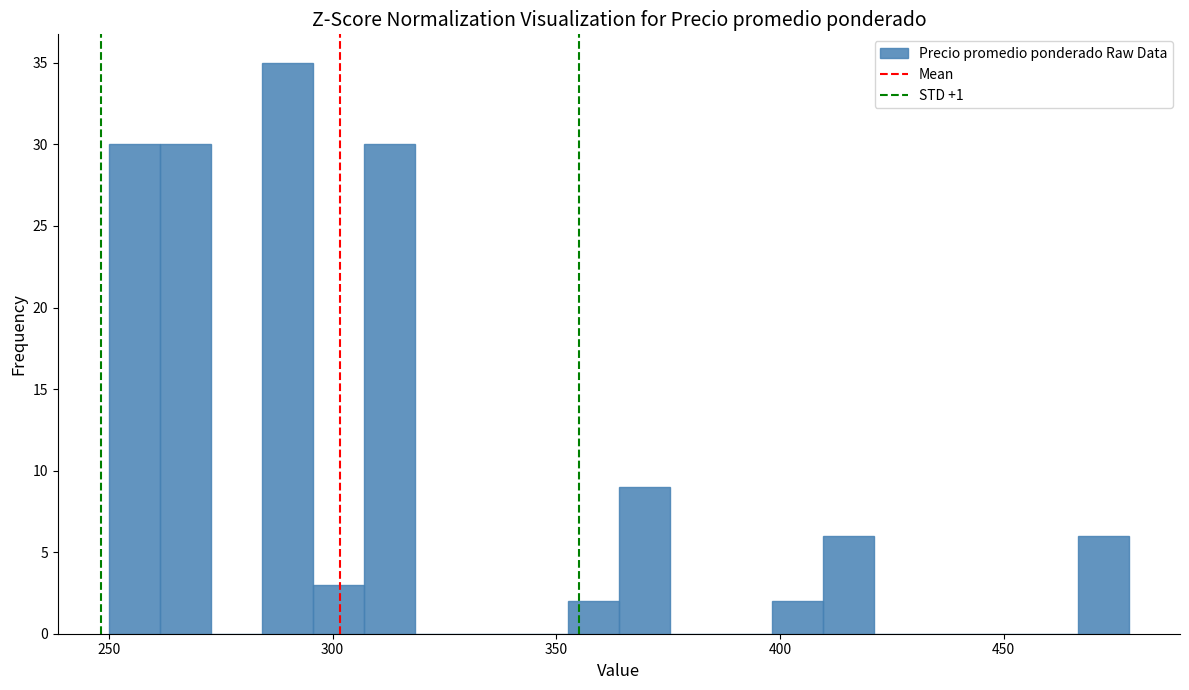

Around what value on the x-axis is the tallest bar? Give the approximate position of its centre, as read against the axis.

290